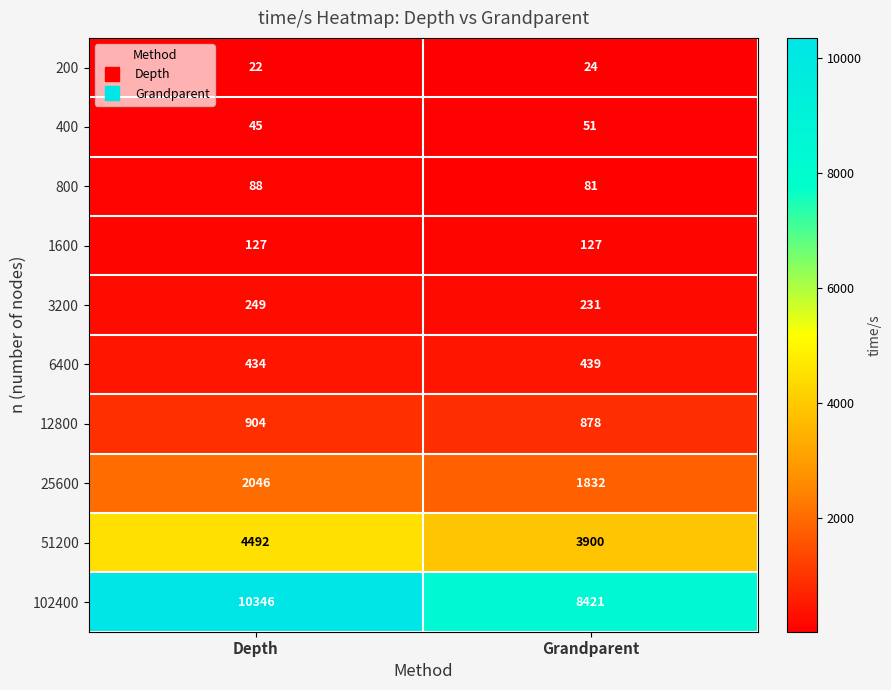

Is it true that 3200 equals 231 at Grandparent?

True